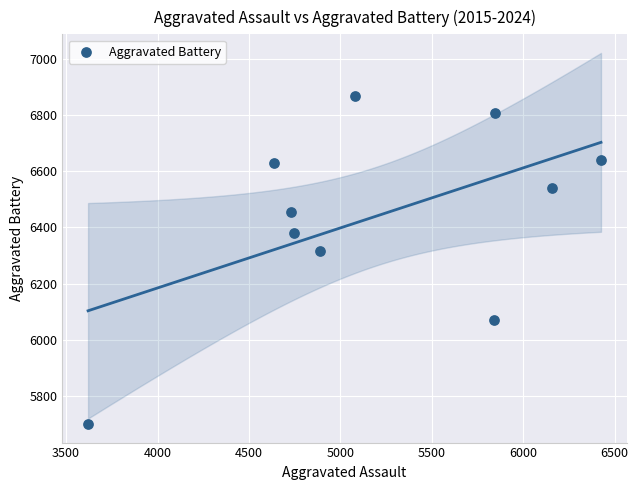

What is the range of X values (max minus min)?

2805